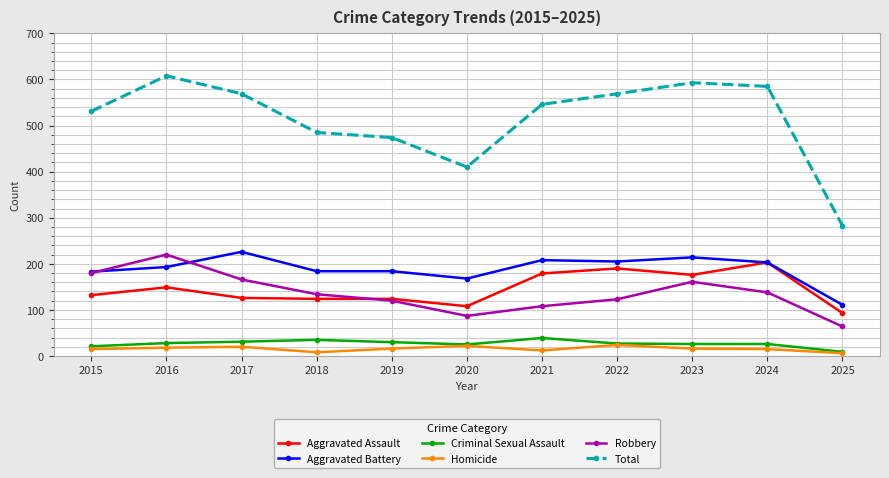

What is the difference between the maximum and minimum values in the Criminal Sexual Assault series?

30